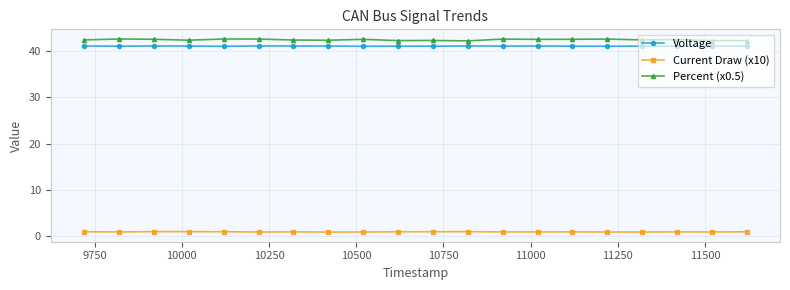

What is the highest value of the Percent (x0.5) series?

42.7